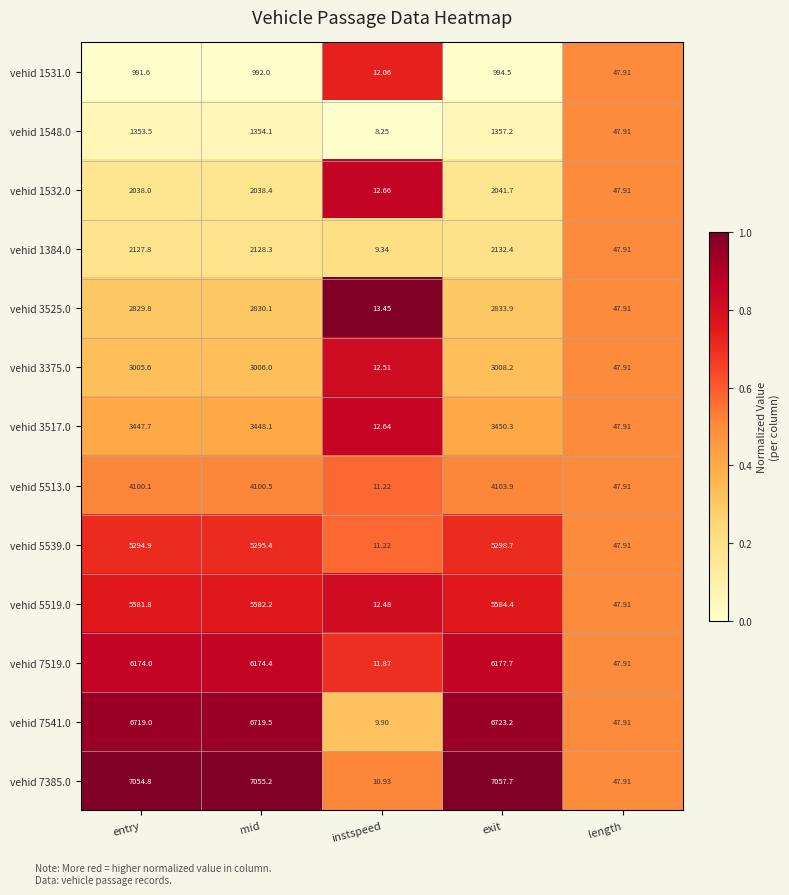

List the labels in order of vehid 5519.0 value, largest first.

exit, mid, entry, length, instspeed